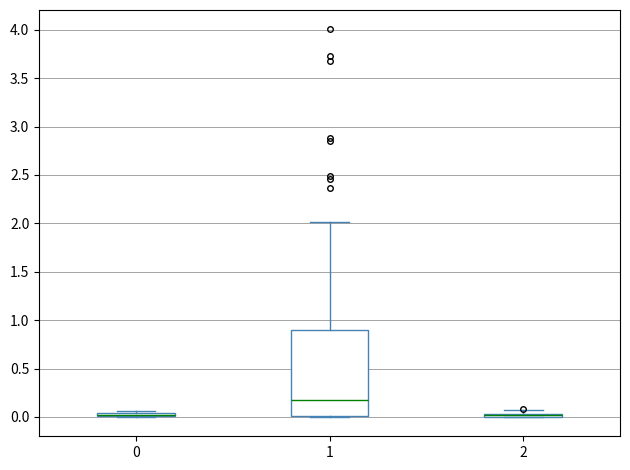

Comparing the boxes themselves (not the whiskers), which one is the tallest?

1